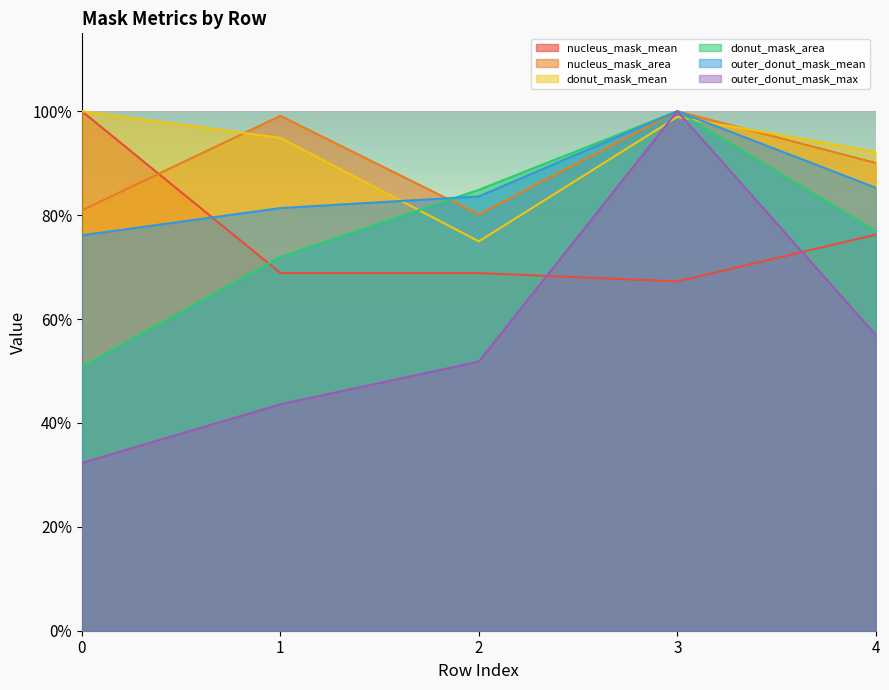

Is the value of donut_mask_area at 2 greater than the value of nucleus_mask_mean at 4?

Yes